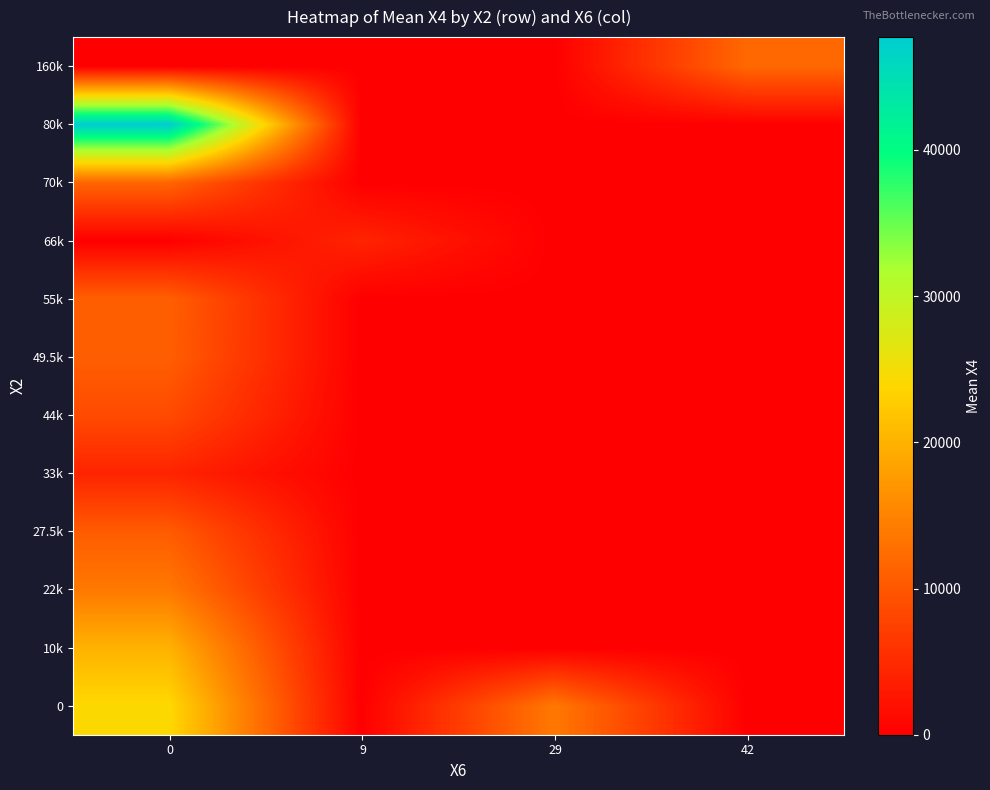

What is the difference between the highest and lowest values at 9?

4256.9